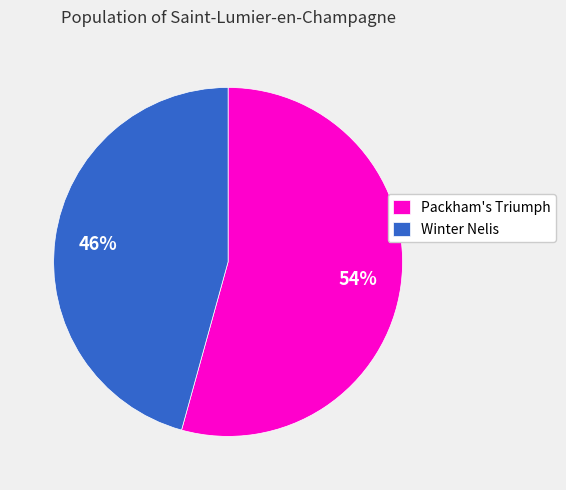

Which slice is the largest?

Packham's Triumph